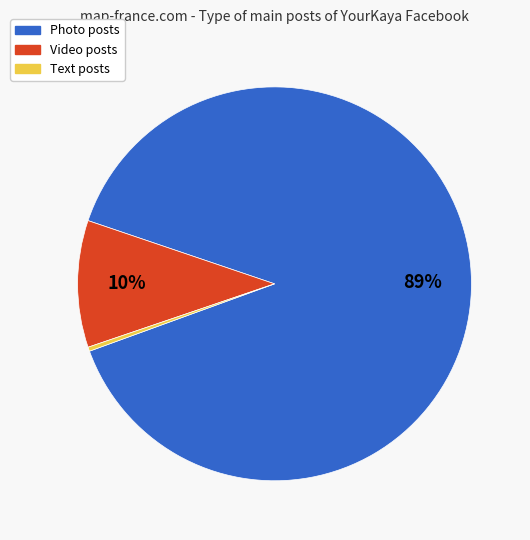

Do Video and Photo together represent more than half of the pie?

Yes